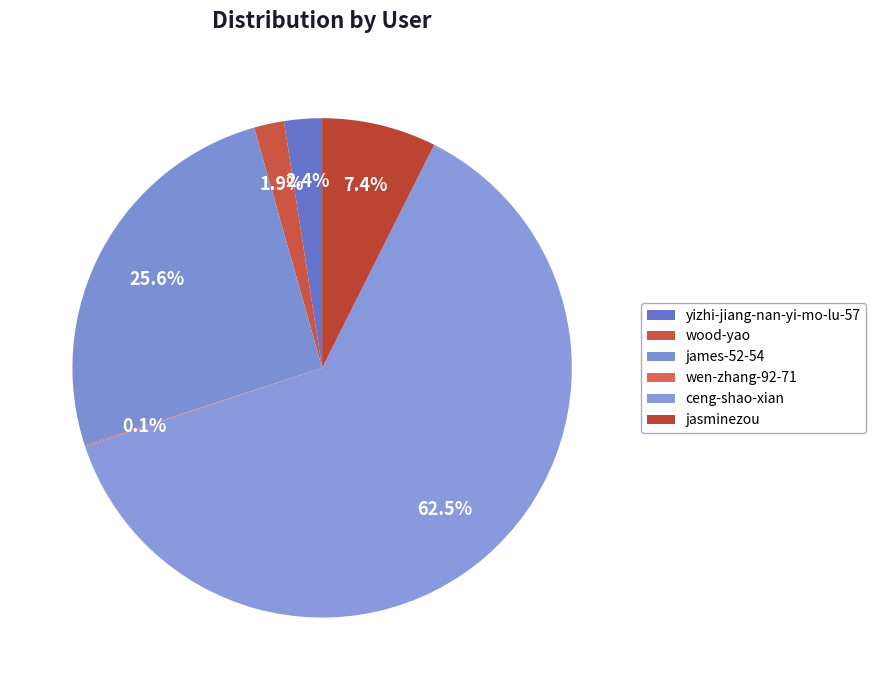

To the nearest percent, what is the combined percentage of yizhi-jiang-nan-yi-mo-lu-57 and wen-zhang-92-71?

3%